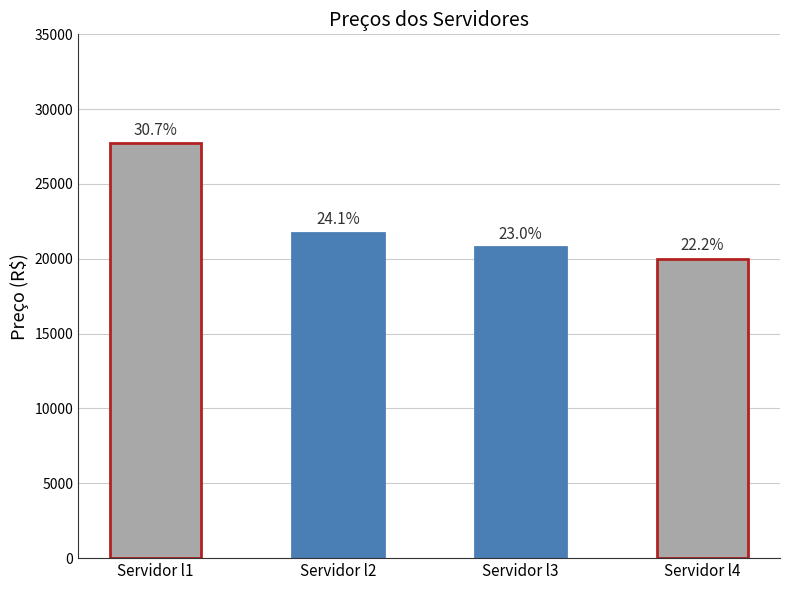

Does the chart contain any negative values?

No